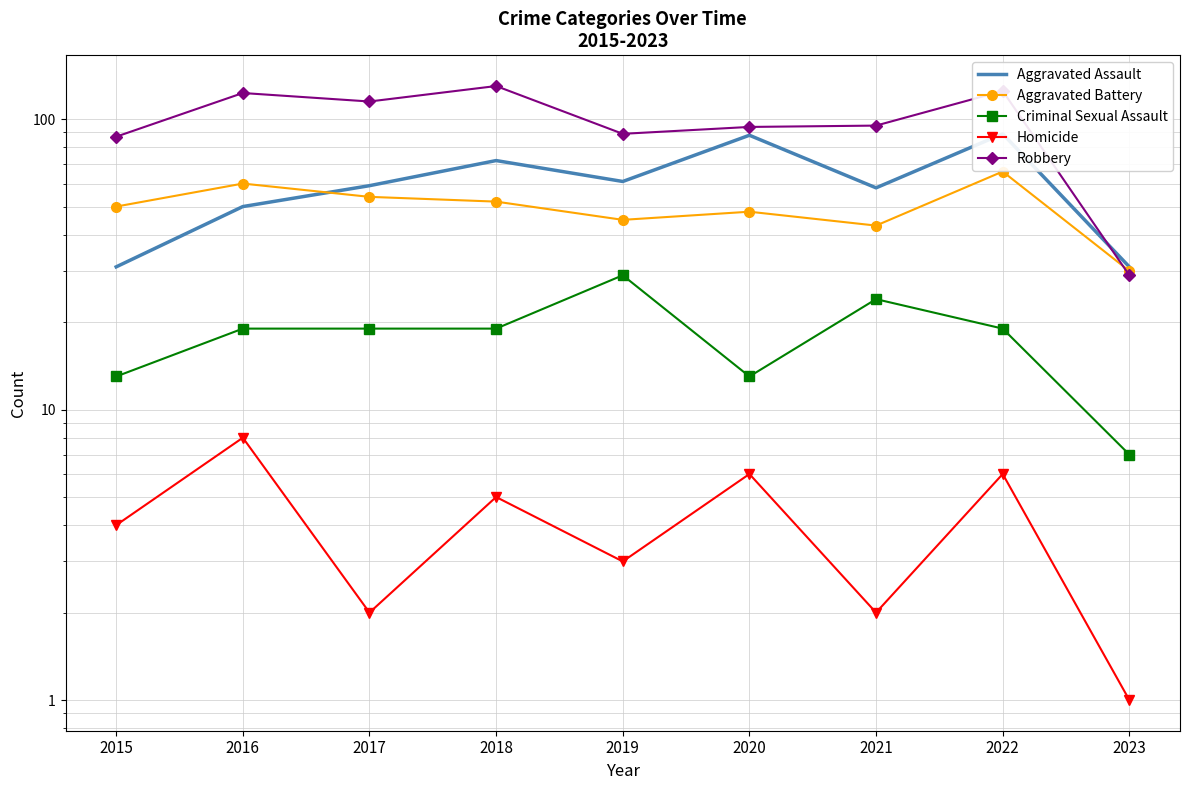

List the series in order of their peak value, highest first.

Robbery, Aggravated Assault, Aggravated Battery, Criminal Sexual Assault, Homicide